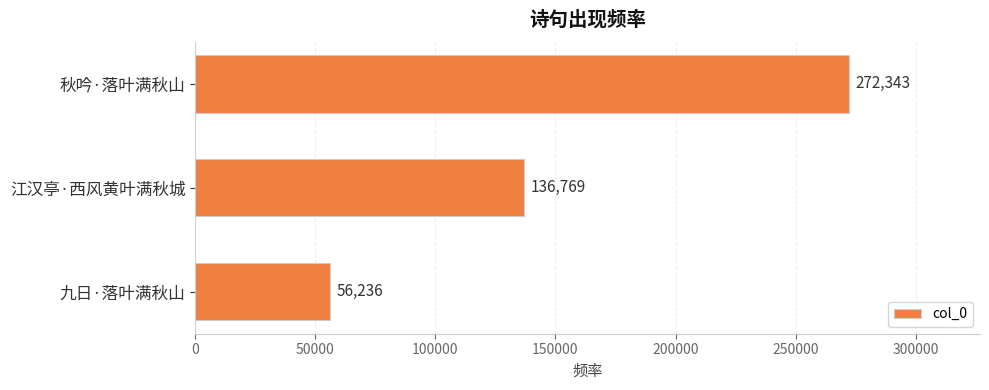

Is it true that the value at 秋吟·落叶满秋山 is 479129?

False